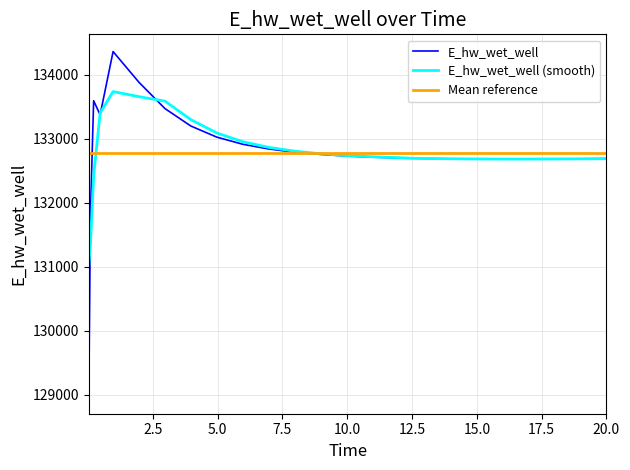

What is the sum of all values?

3319295.2